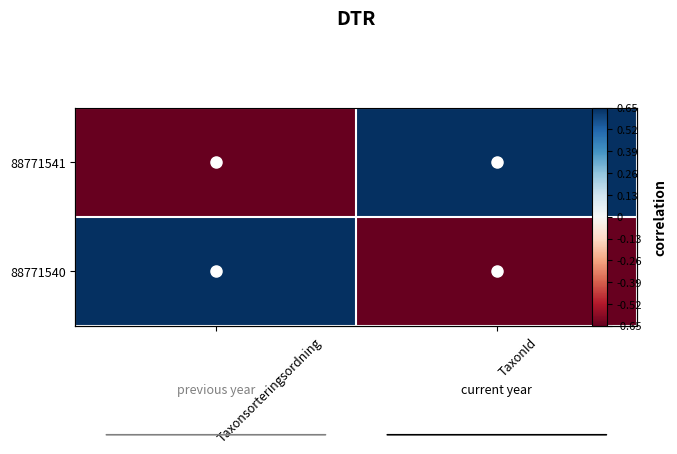

The 88771540 series shows -1 at TaxonId. True or false?

False